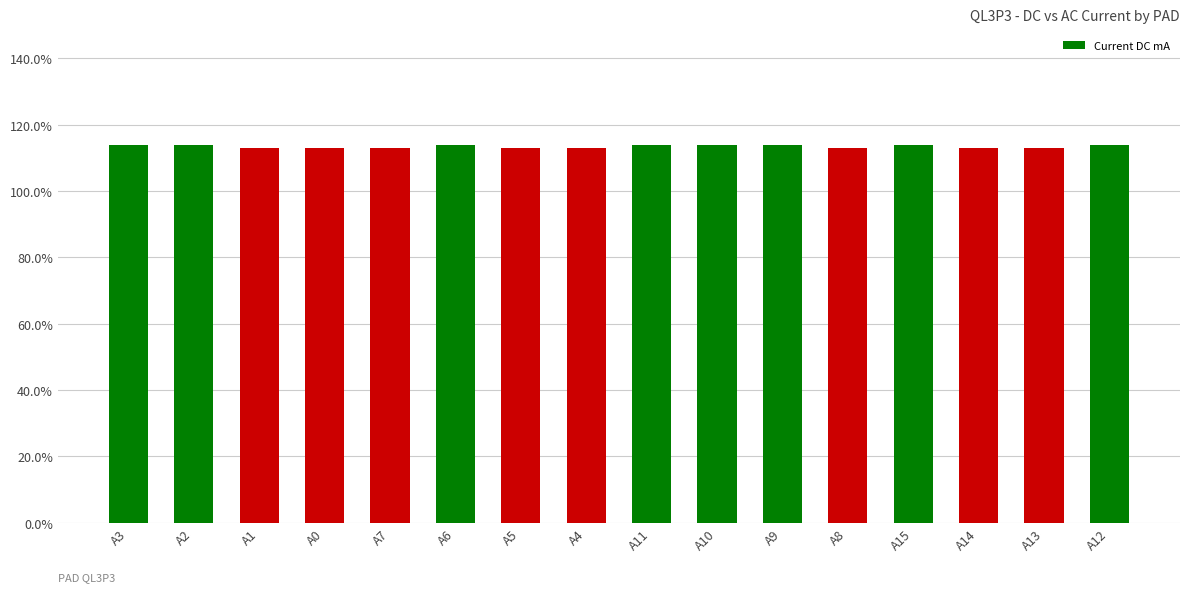

What position from the left is A8?

12